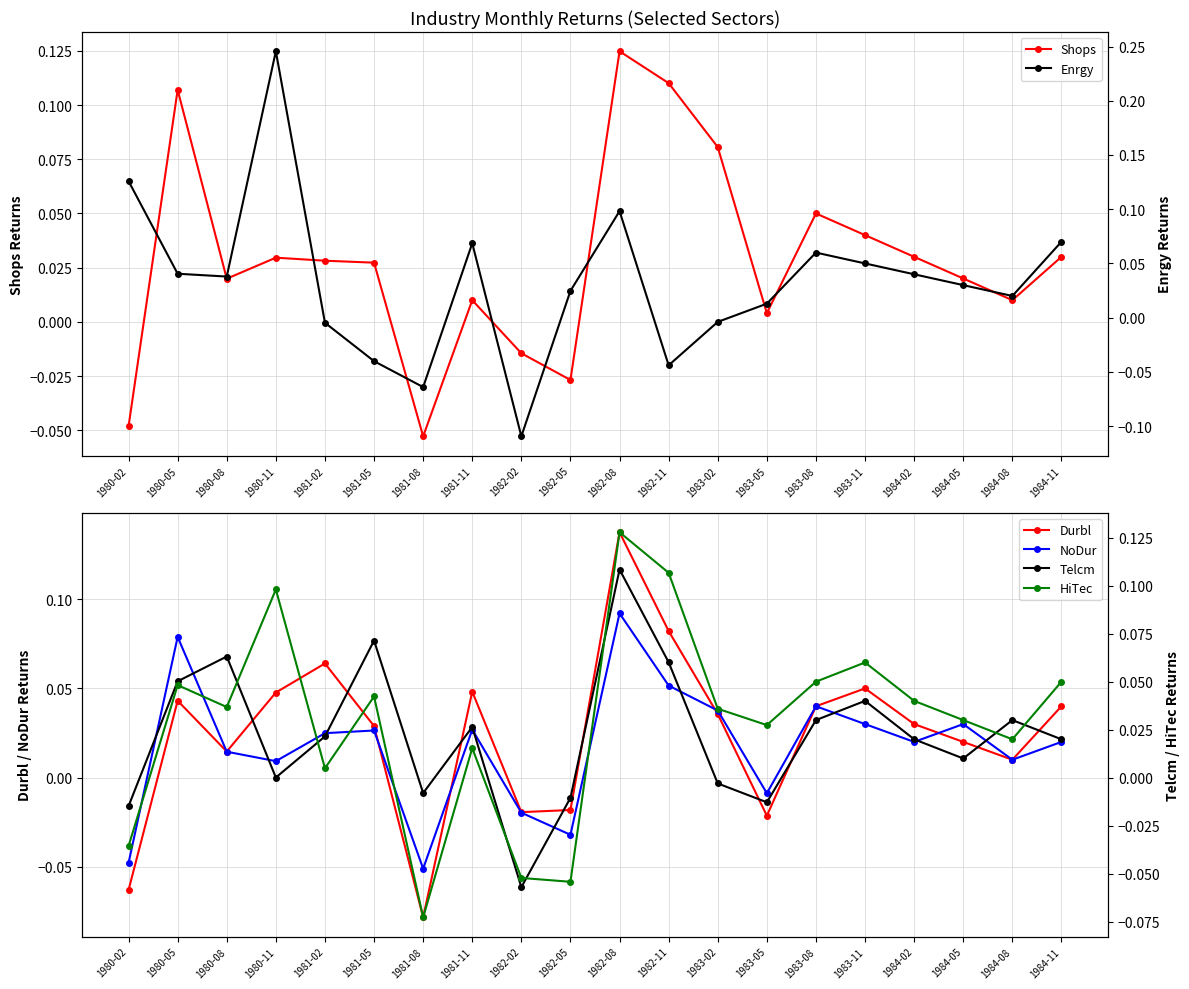

What is the spread (max minus min) of values at 1980-02?

0.2